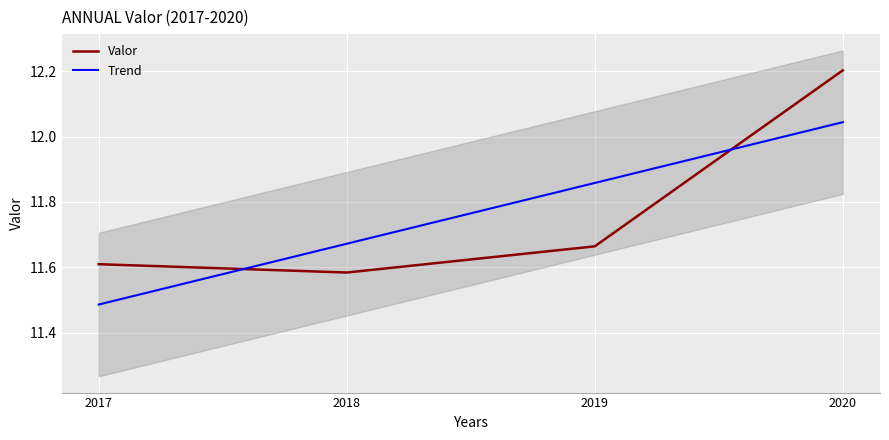

At which category does the chart reach its minimum across all series?

2017